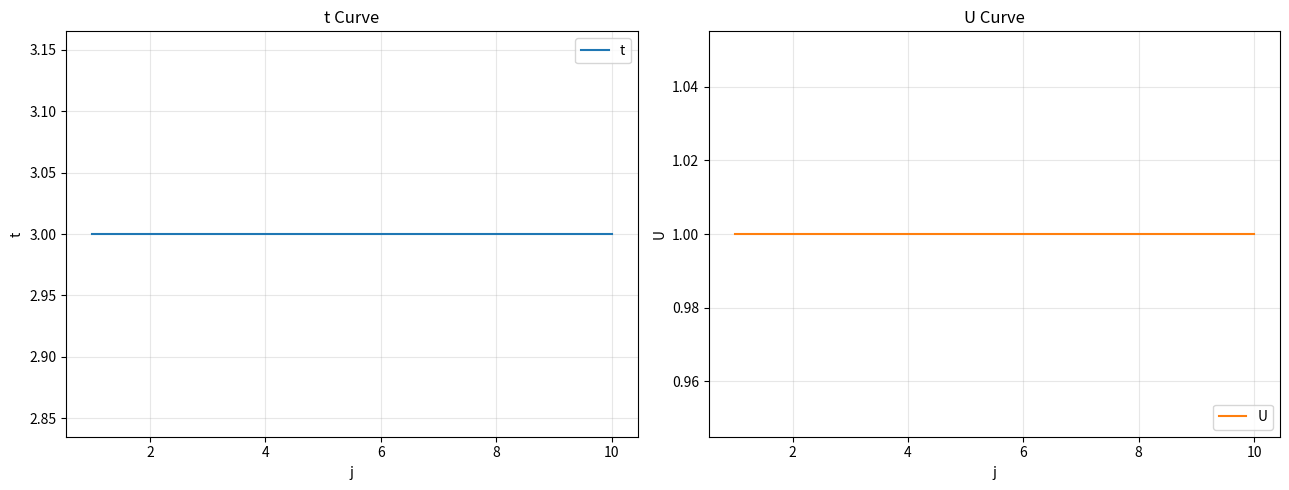

What is the highest value of the U series?

1